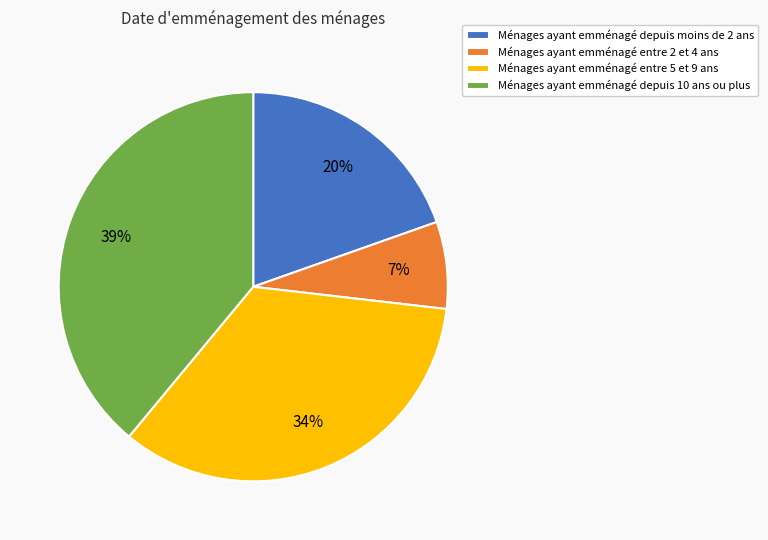

To the nearest percent, what is the average slice percentage?

25%